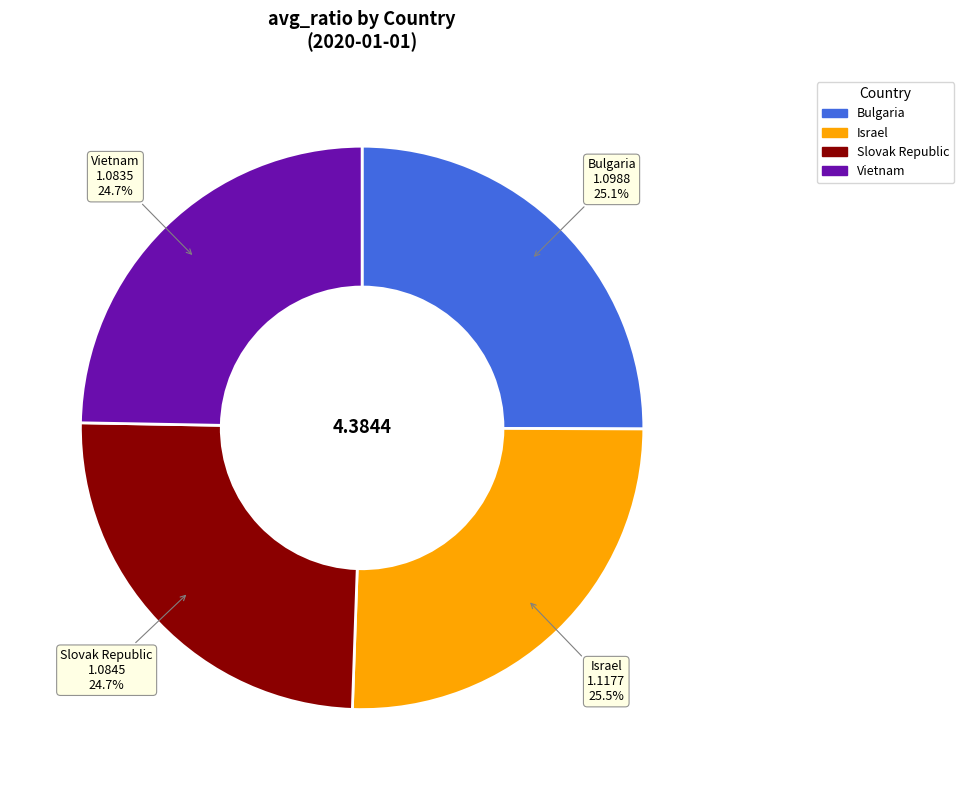

Combined, what portion of the pie is Israel and Slovak Republic?

50.2%